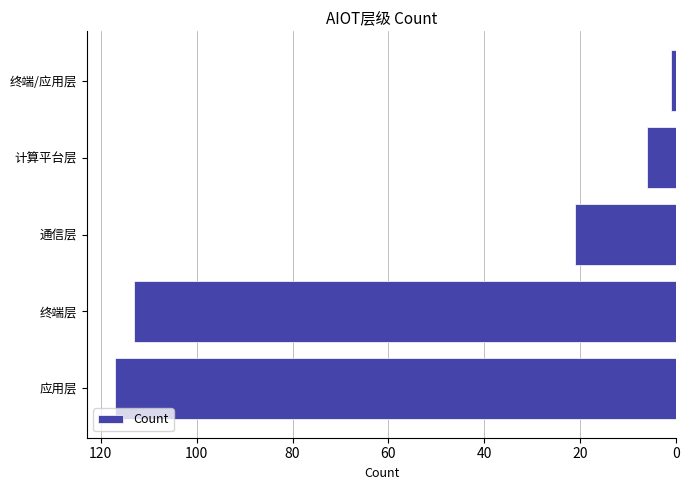

Where is the data nearest to the value 59?

通信层